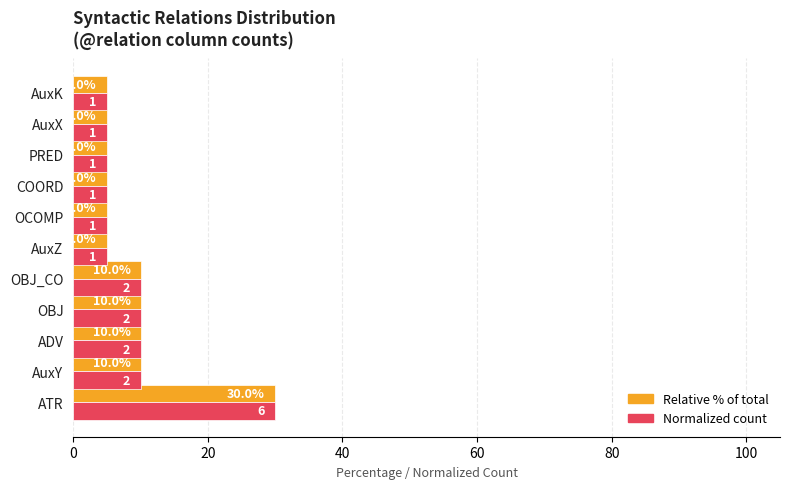

At which category is the sum across all series the highest?

ATR